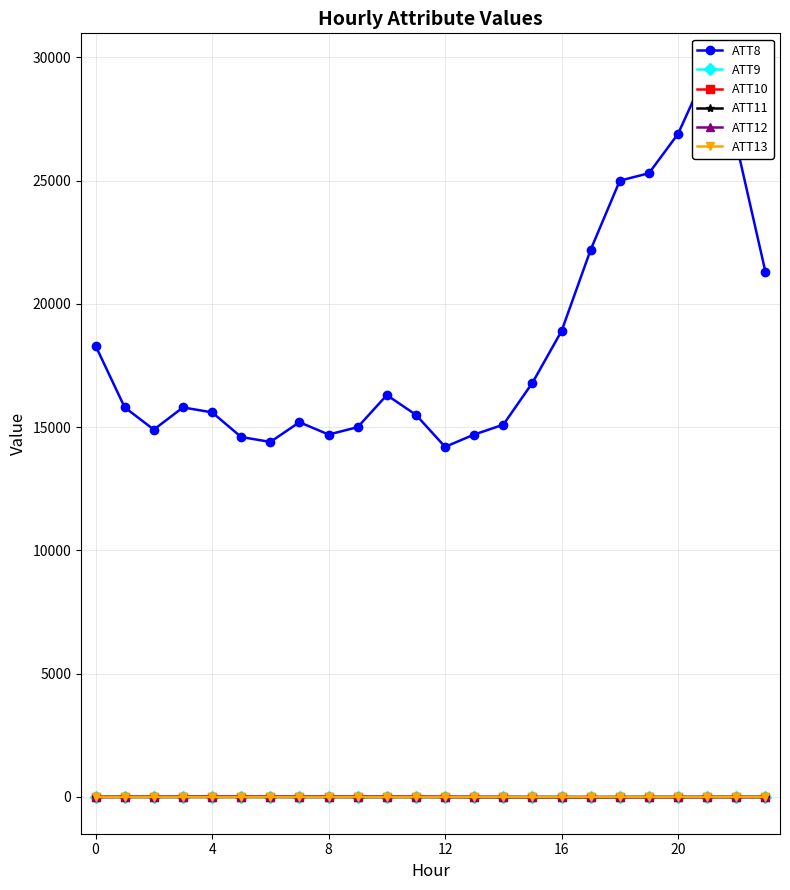

Between 12 and 21, which series saw the biggest shift?

ATT8